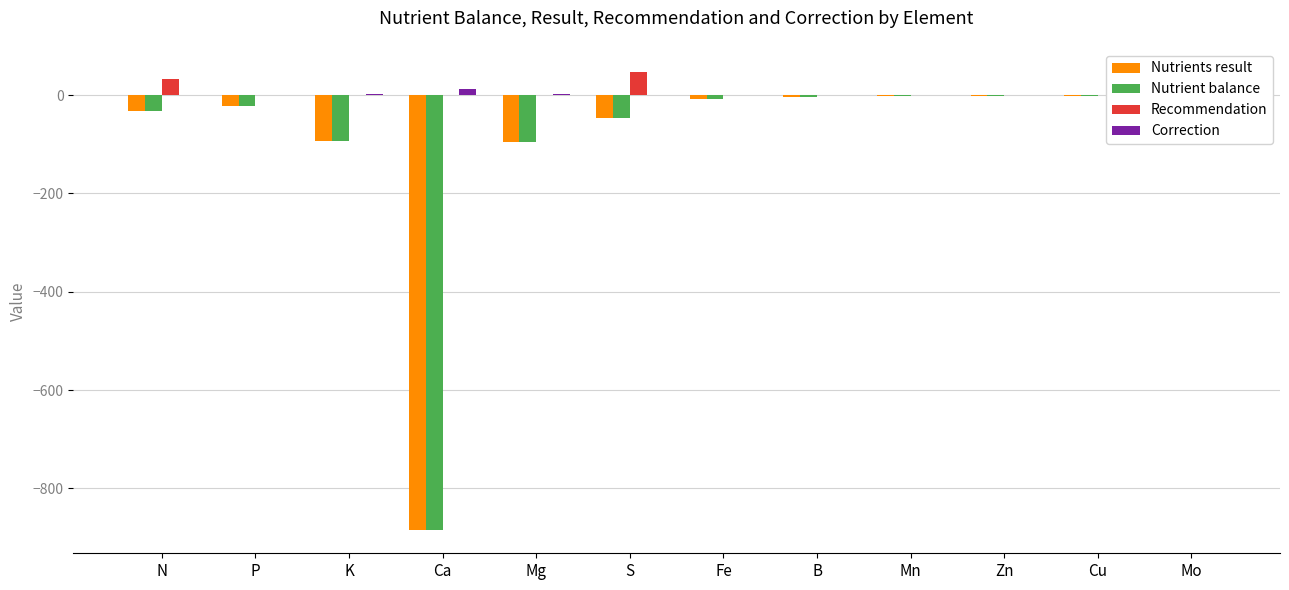

Rank the series at Ca from lowest to highest value.

Nutrients result, Nutrient balance, Recommendation, Correction